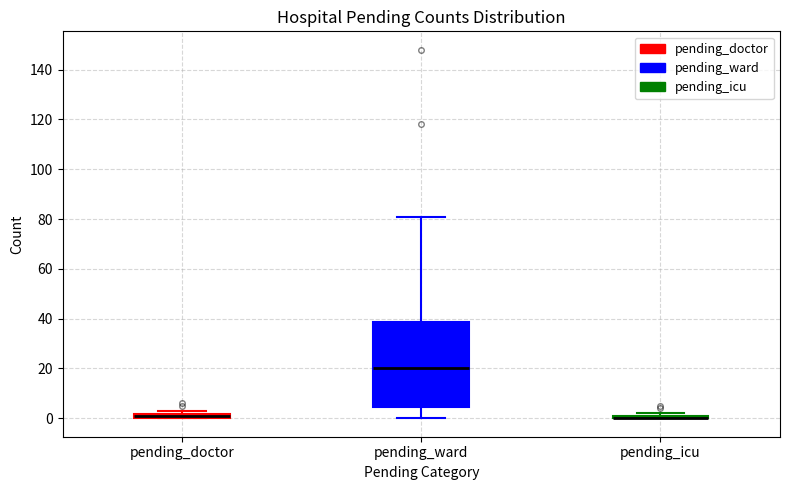

Comparing the boxes themselves (not the whiskers), which one is the tallest?

pending_ward